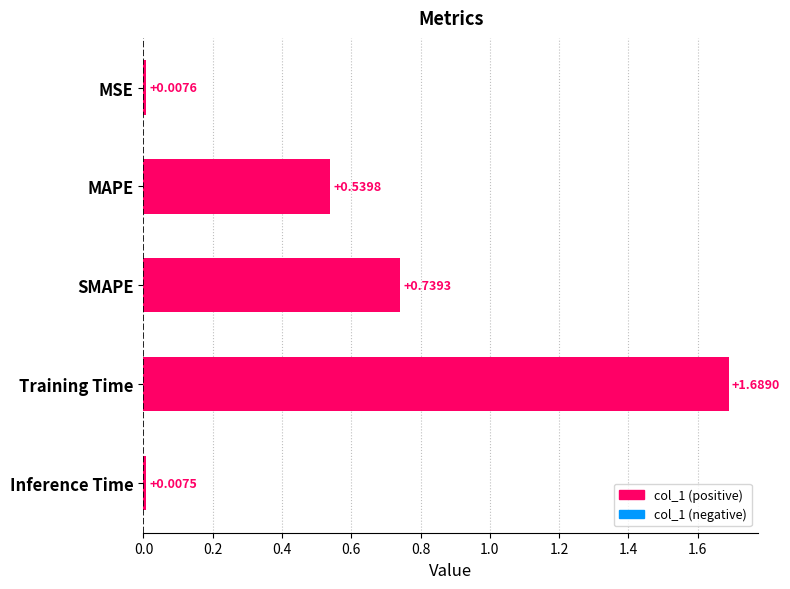

What is the label of the 1st bar from the top?

MSE